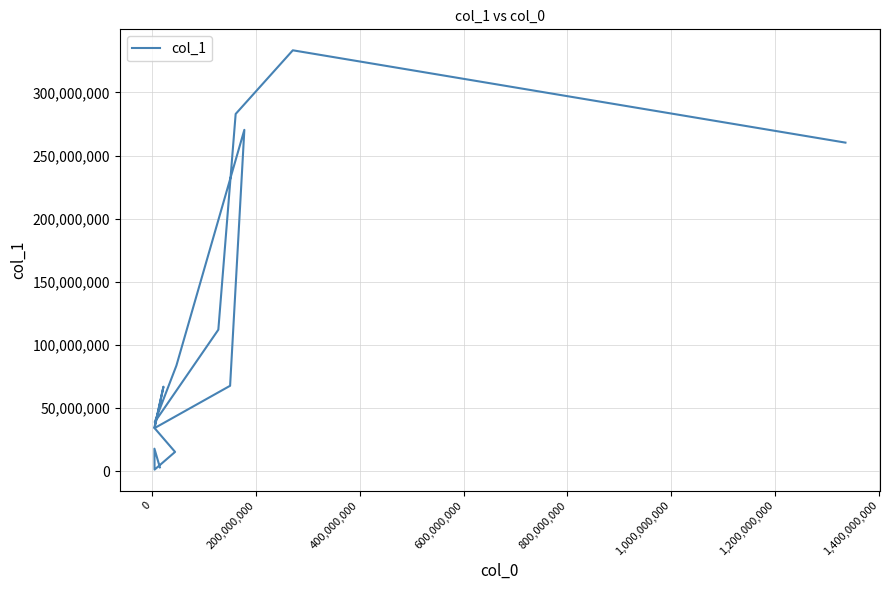

How many points are higher than both their immediate neighbors (excluding endpoints)?

4